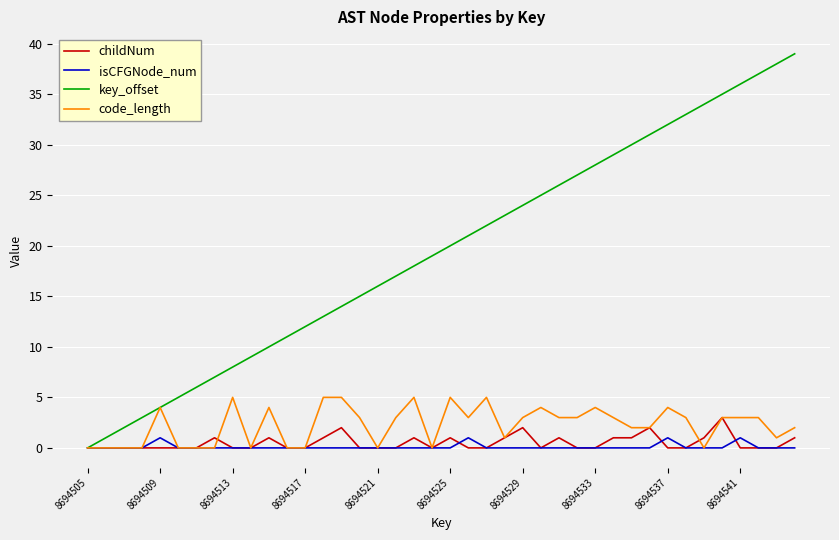

List the series in order of their peak value, highest first.

key_offset, code_length, childNum, isCFGNode_num